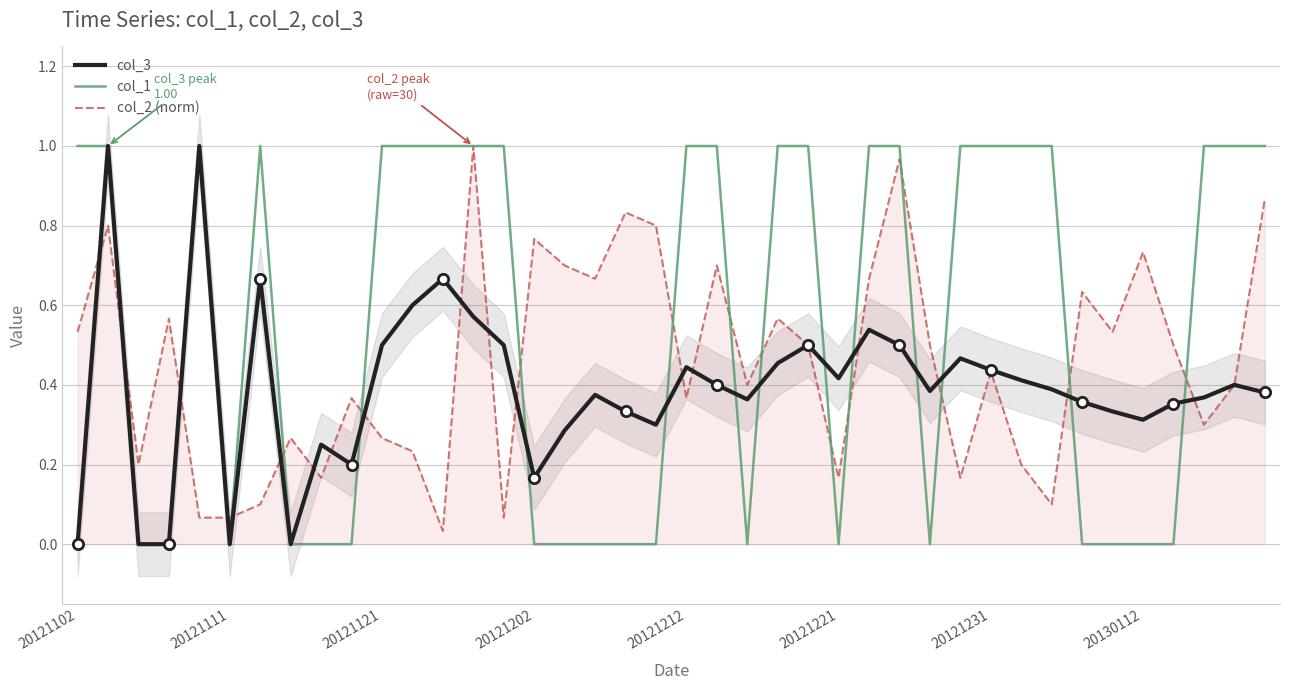

Which series has the largest total across all categories?

col_1